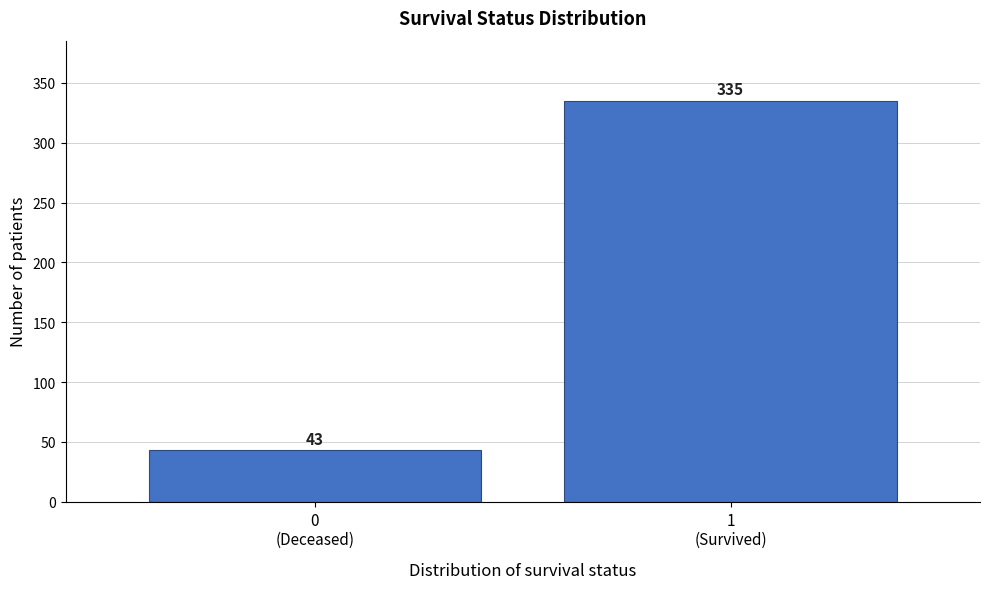

Reading right to left, list all the values displayed in this chart.

335	43